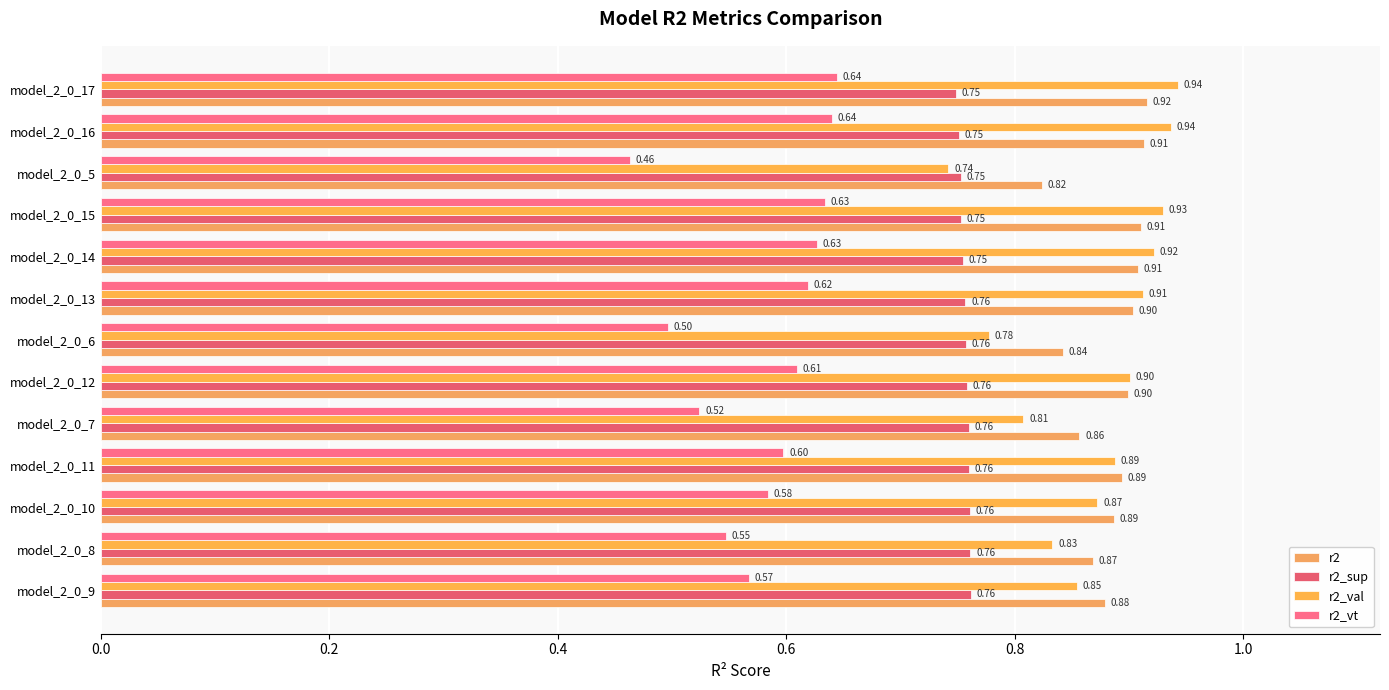

How many categories are shown in the chart?

13